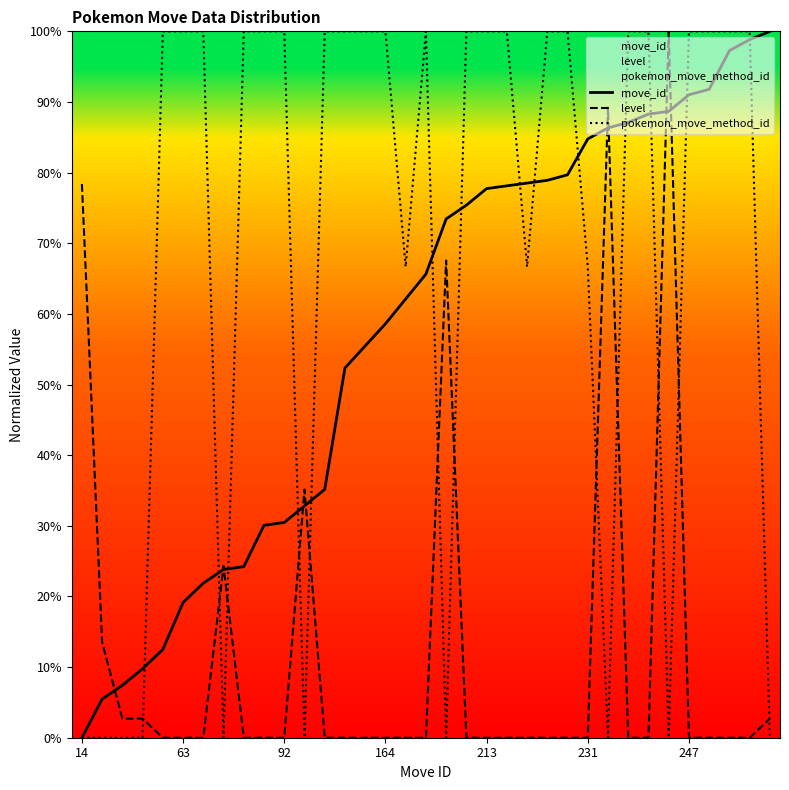

What is the maximum value for pokemon_move_method_id?

100.0